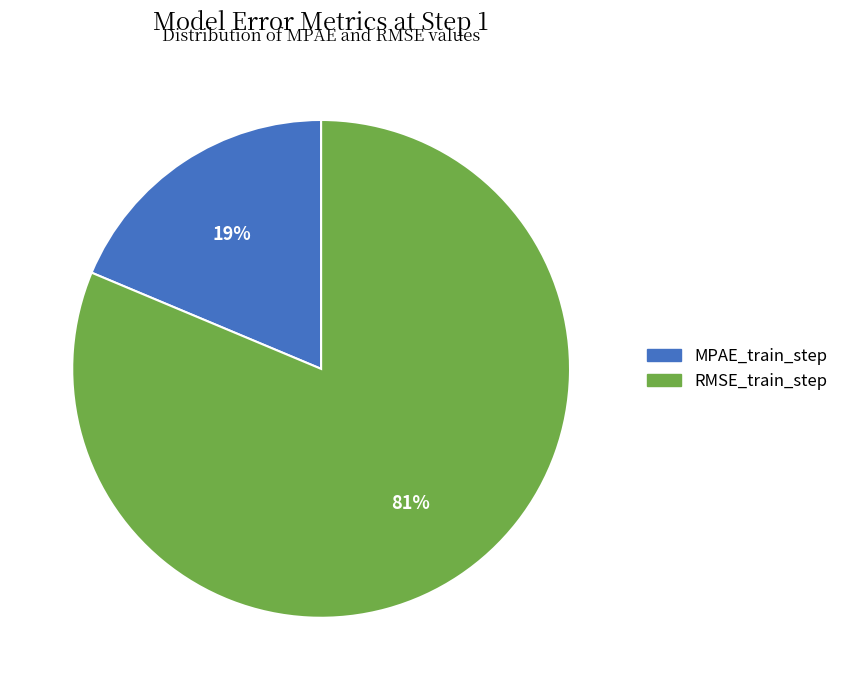

Does any single category account for the majority?

Yes